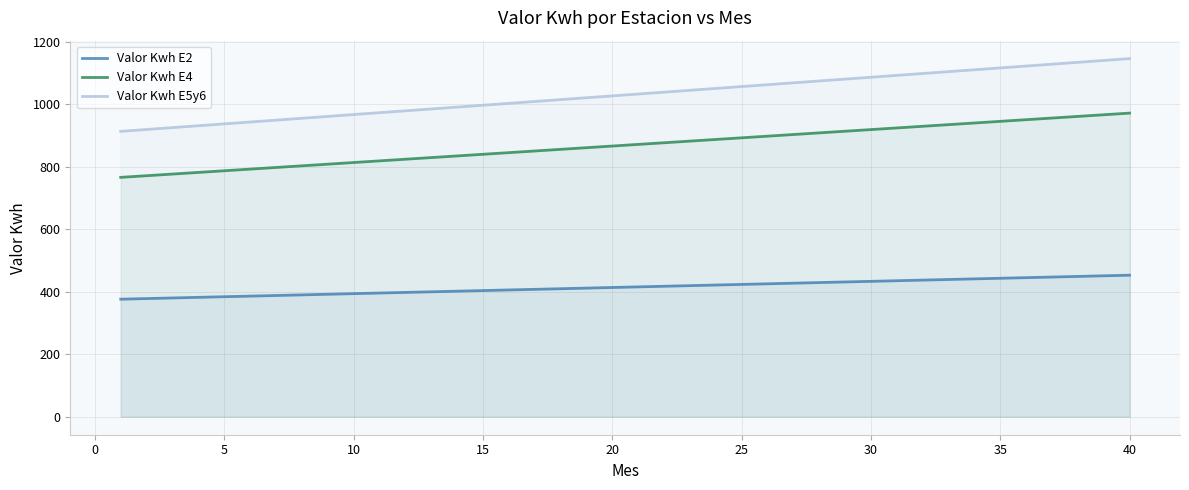

Which series has the largest range (max minus min)?

Valor Kwh E5y6